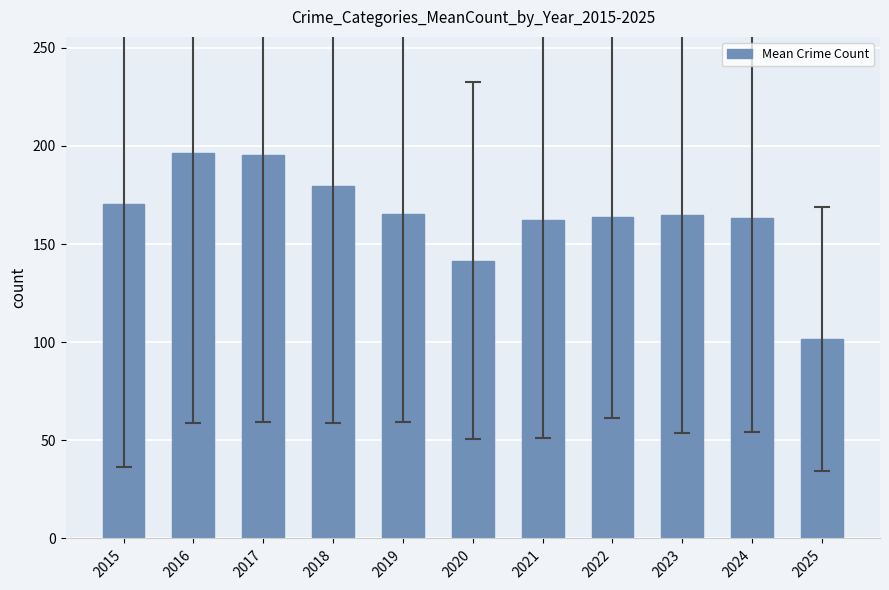

What is the change in value from 2018 to 2025?

-78.0